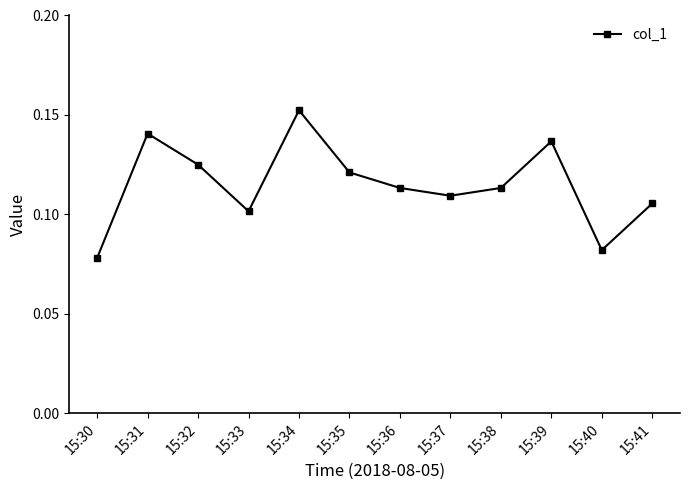

Does the chart display data point markers on the line(s)?

Yes